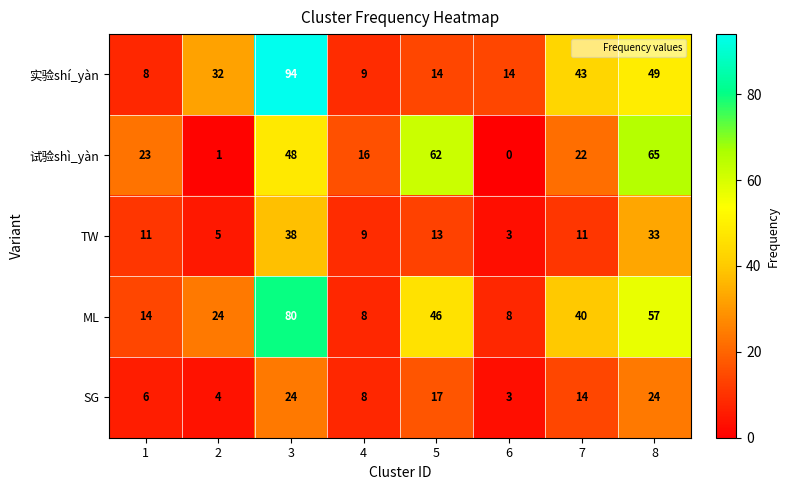

Between 2 and 7, which series saw the biggest shift?

试验shì_yàn